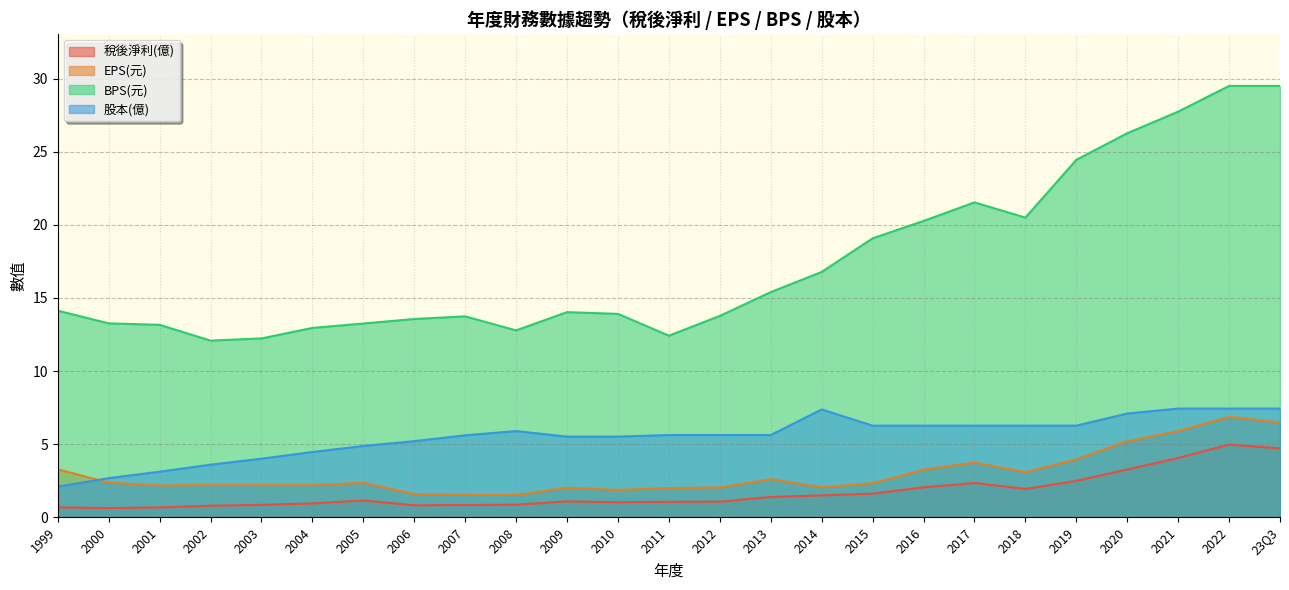

True or false: EPS(元) has a value of 1.0 at 2007.

False